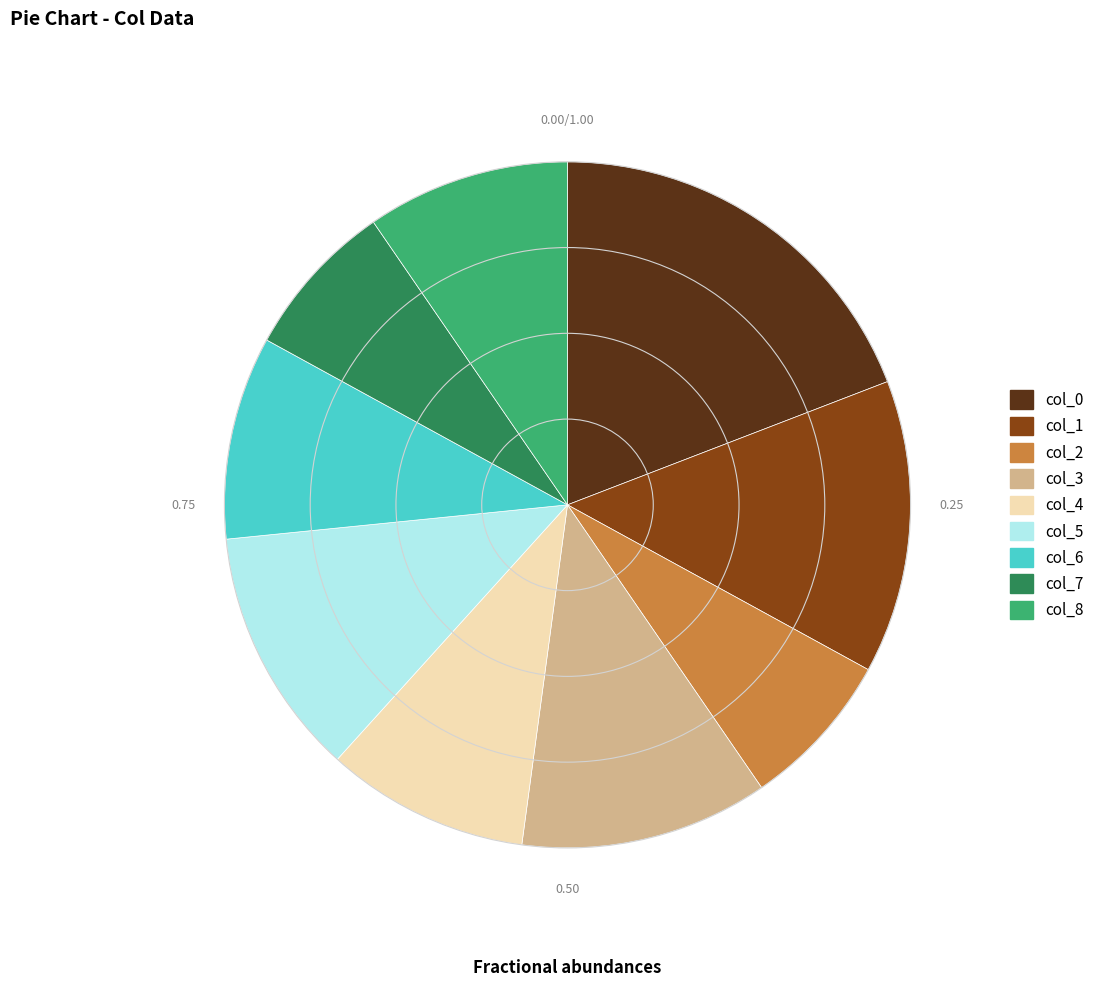

Which slice is the largest?

col_0